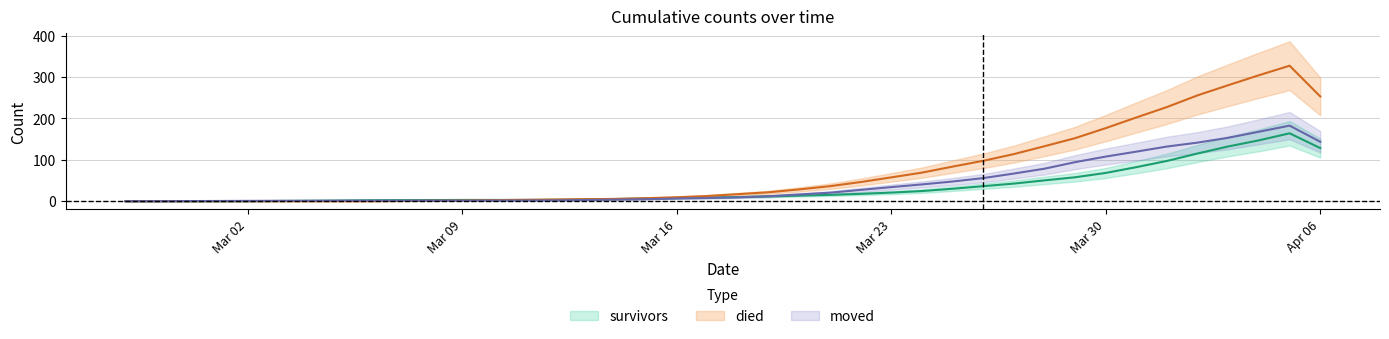

Where does the died series first go above 17?

2020-03-19